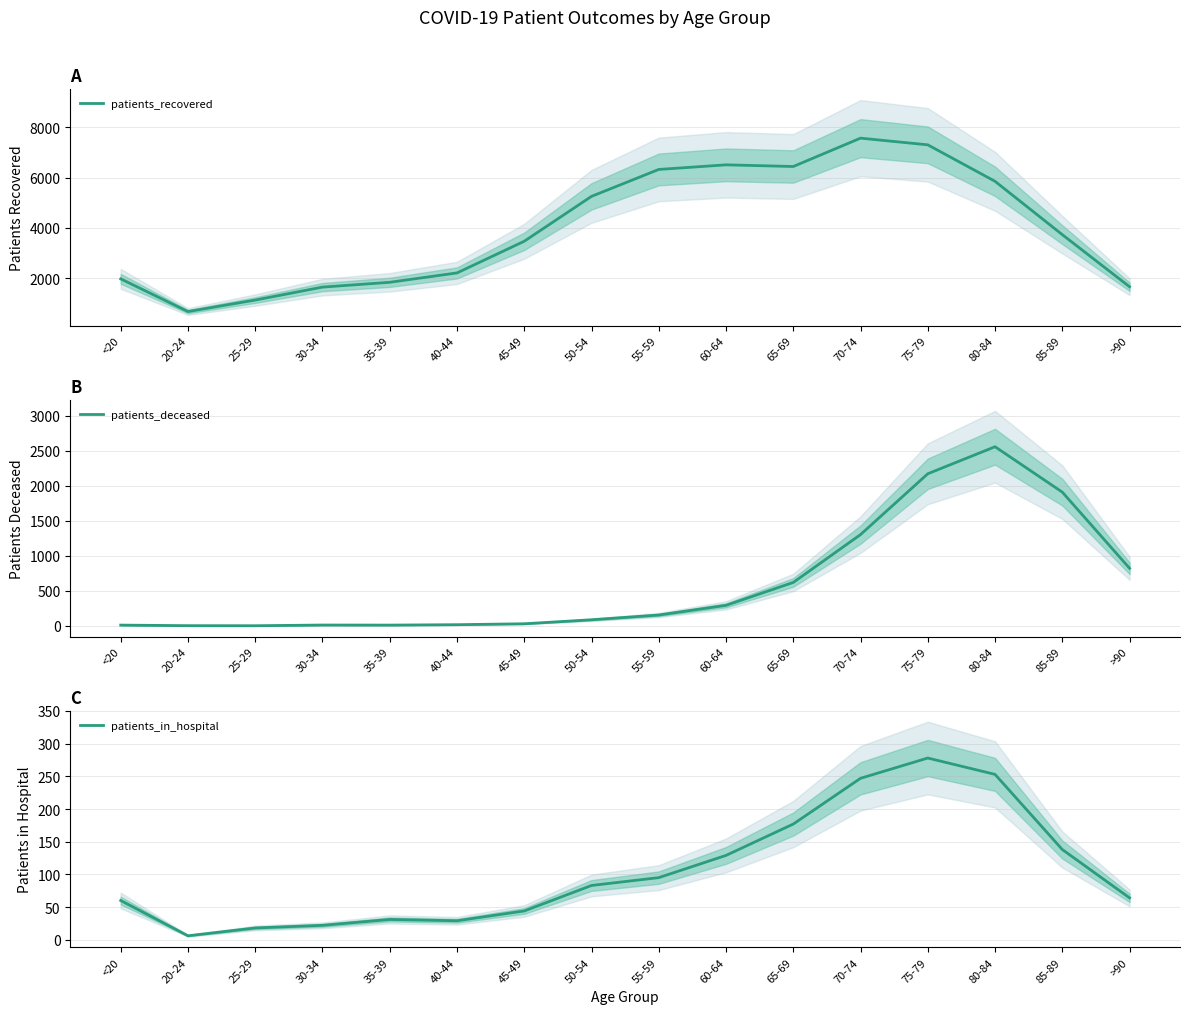

What is the minimum value for patients_recovered?

673